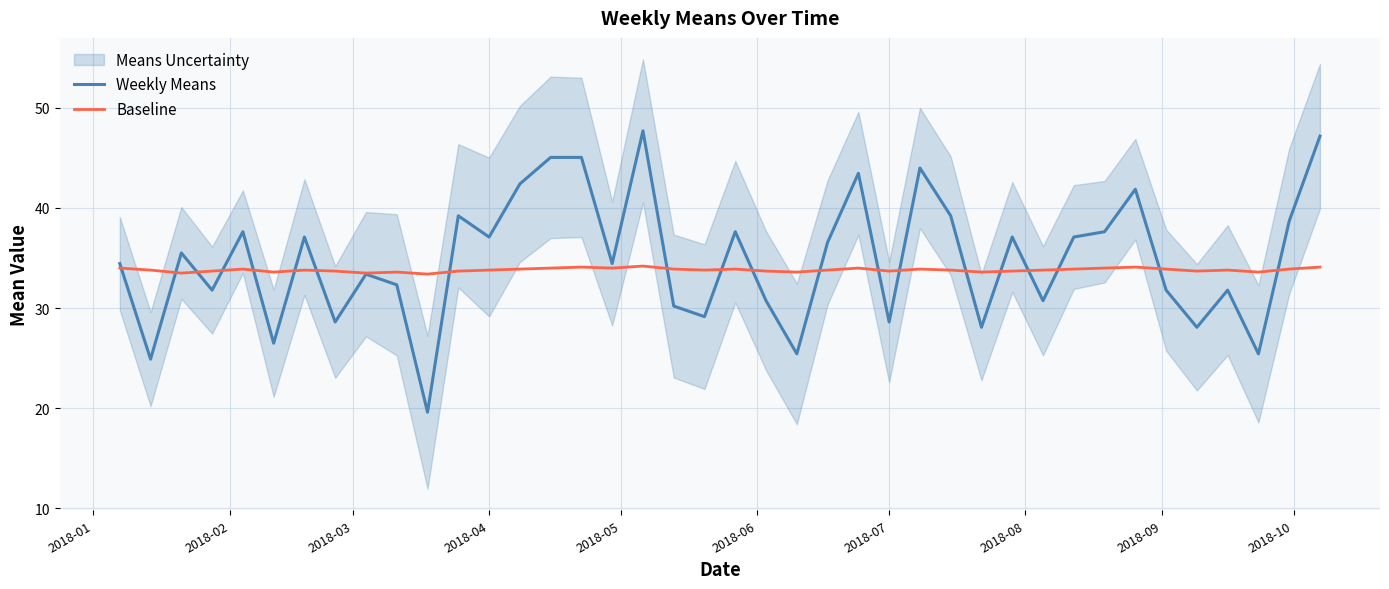

What is the value of the Baseline point at the 8th from the left?

33.7